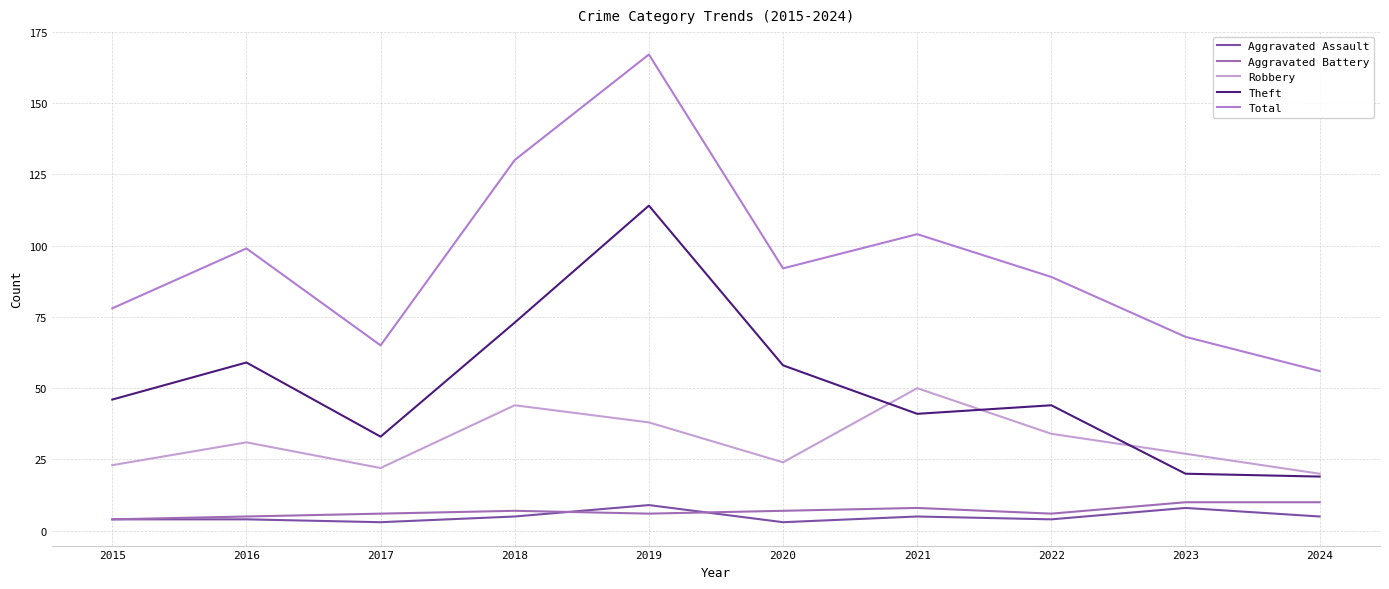

What is the total value across all series at 2024?

110